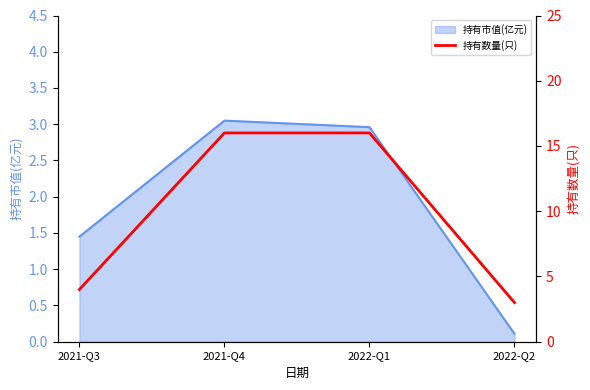

Where is 持有市值(亿元) nearest to the value 1?

2021-Q3